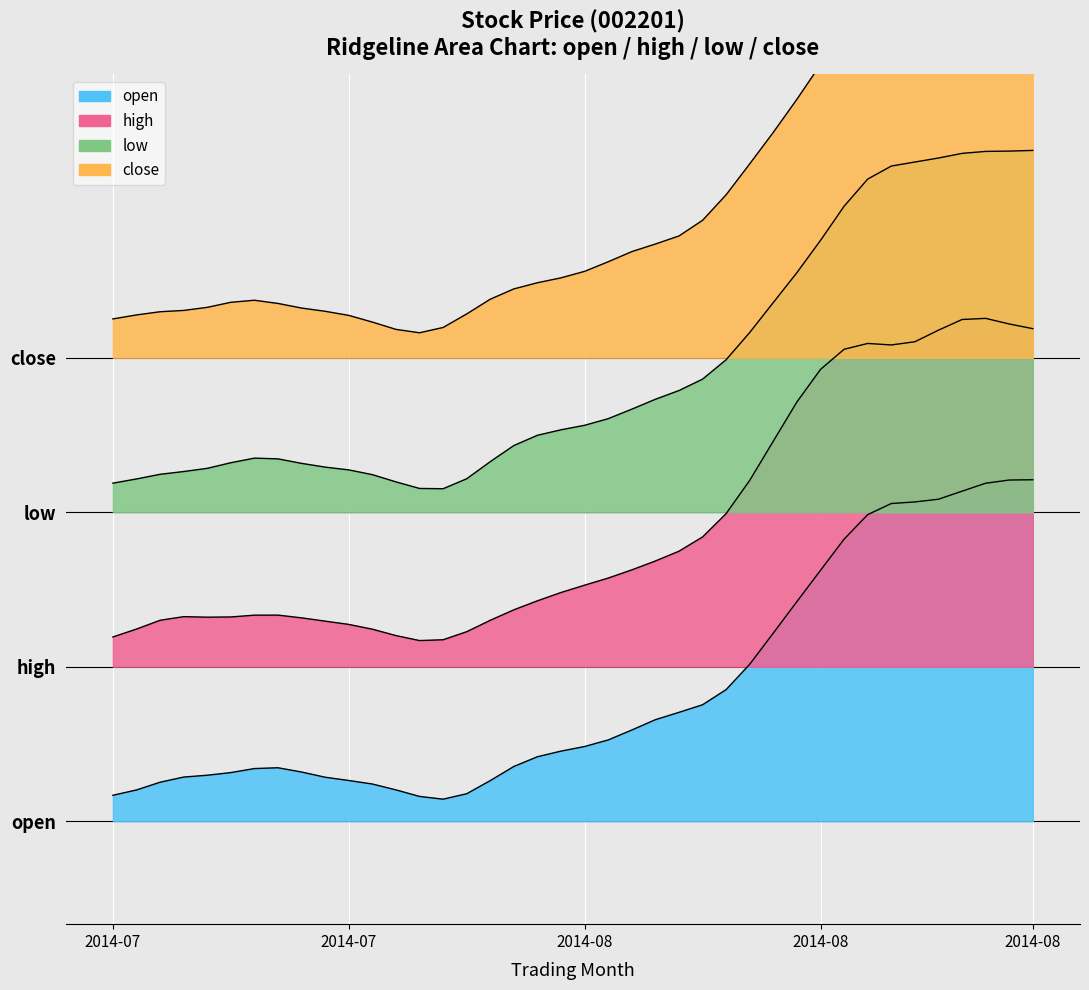

At which category does close reach its first local peak?

6